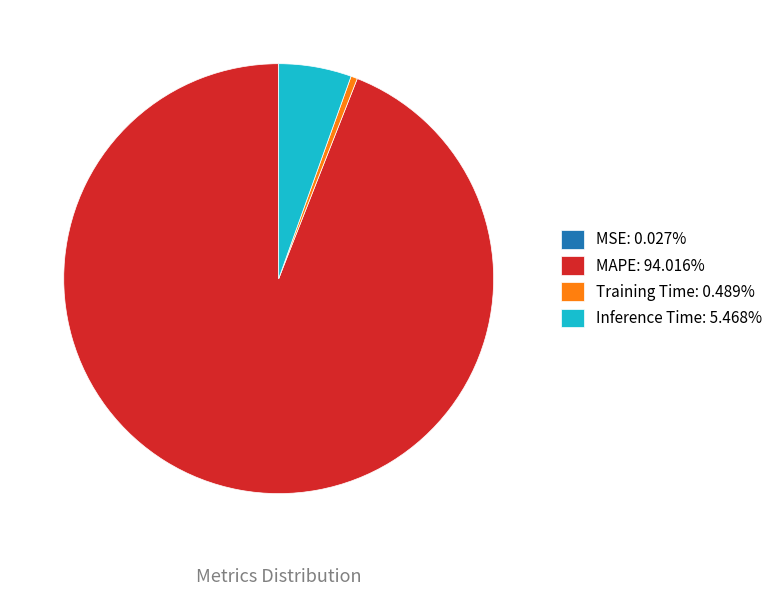

Does MAPE: 94.016% represent more than half of the total?

Yes